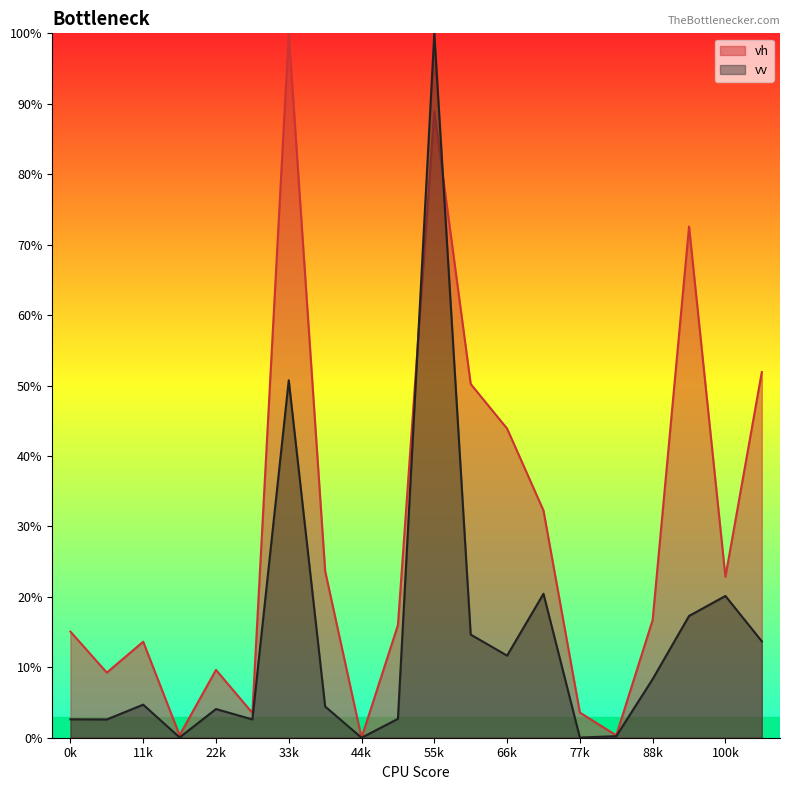

Rank the series by their maximum value, from highest to lowest.

vh, vv